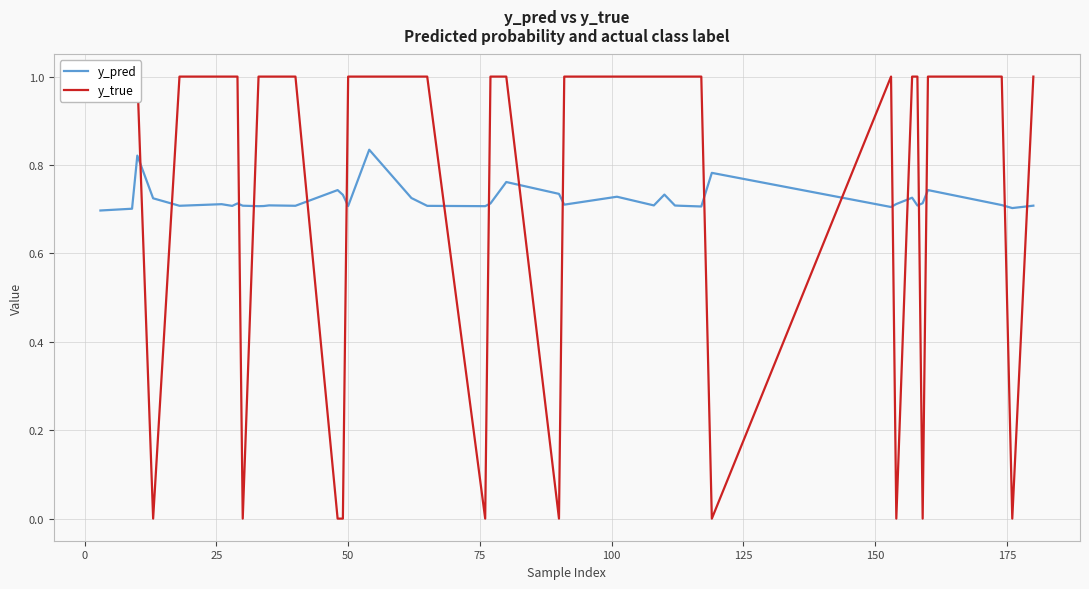

What is the value of the y_pred point at the 23rd from the left?

0.7